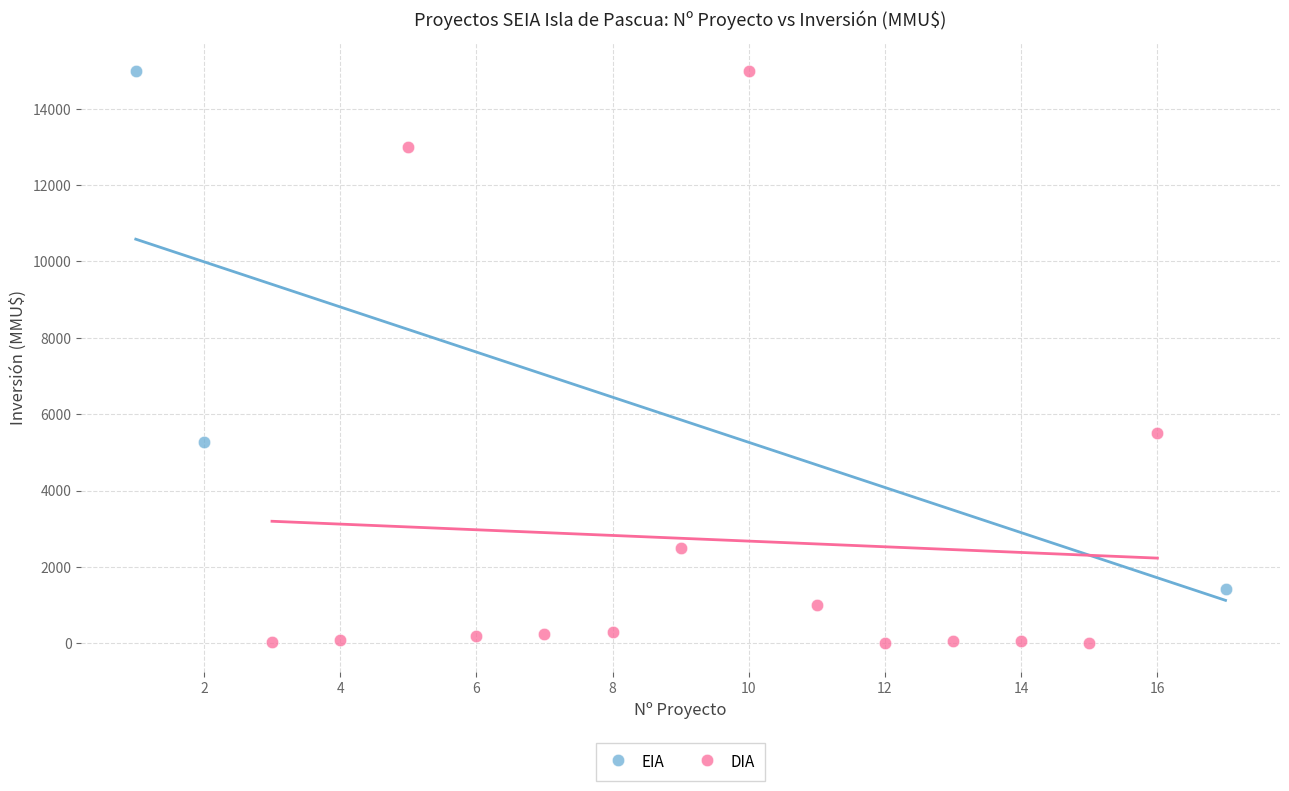

Which series has the largest Y range (max minus min)?

DIA